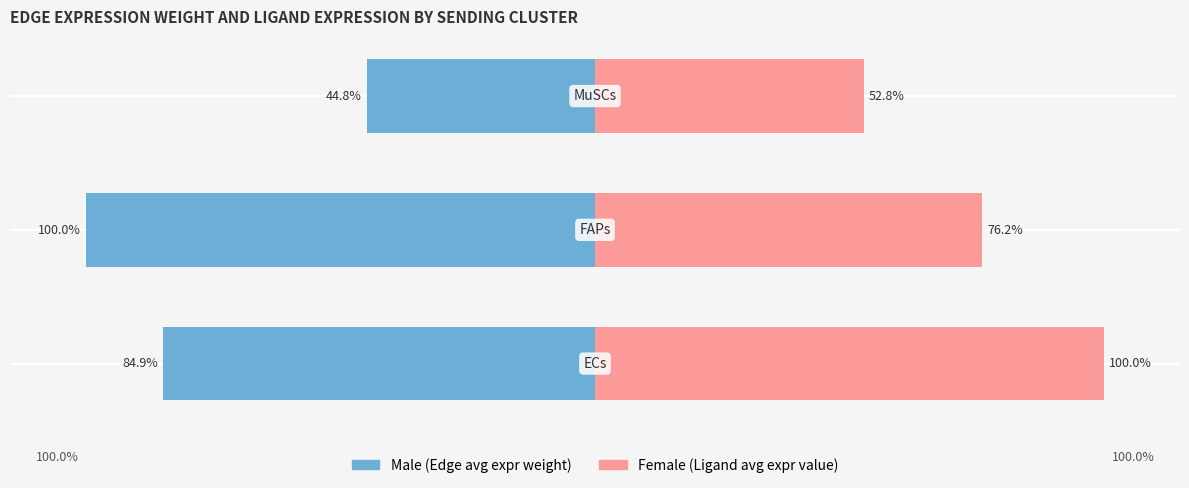

The value of Male at 1 is -100.0. True or false?

True